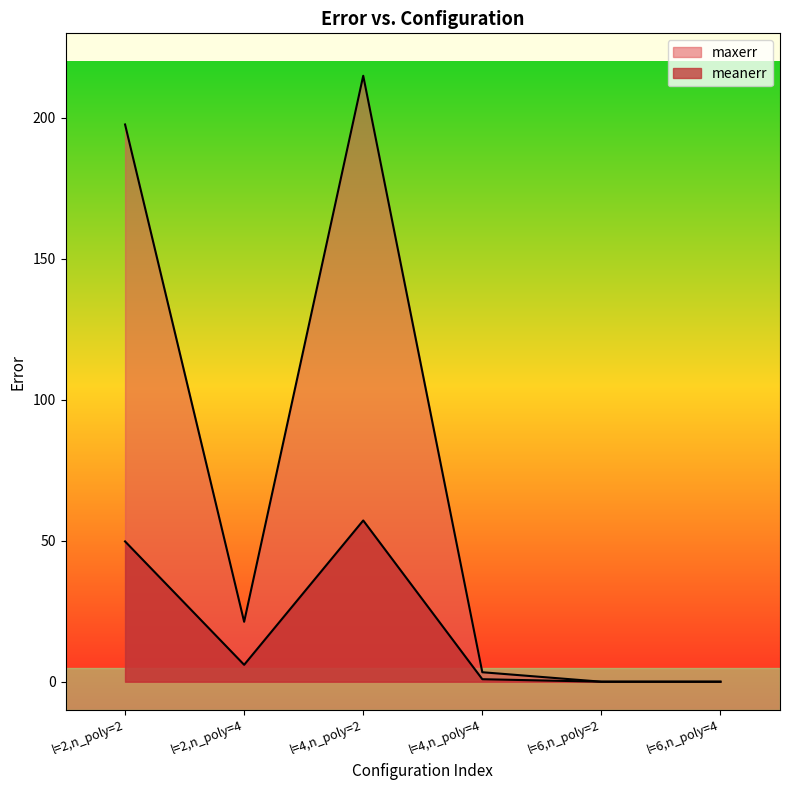

At which label does meanerr first exceed 5?

l=2,n_poly=2